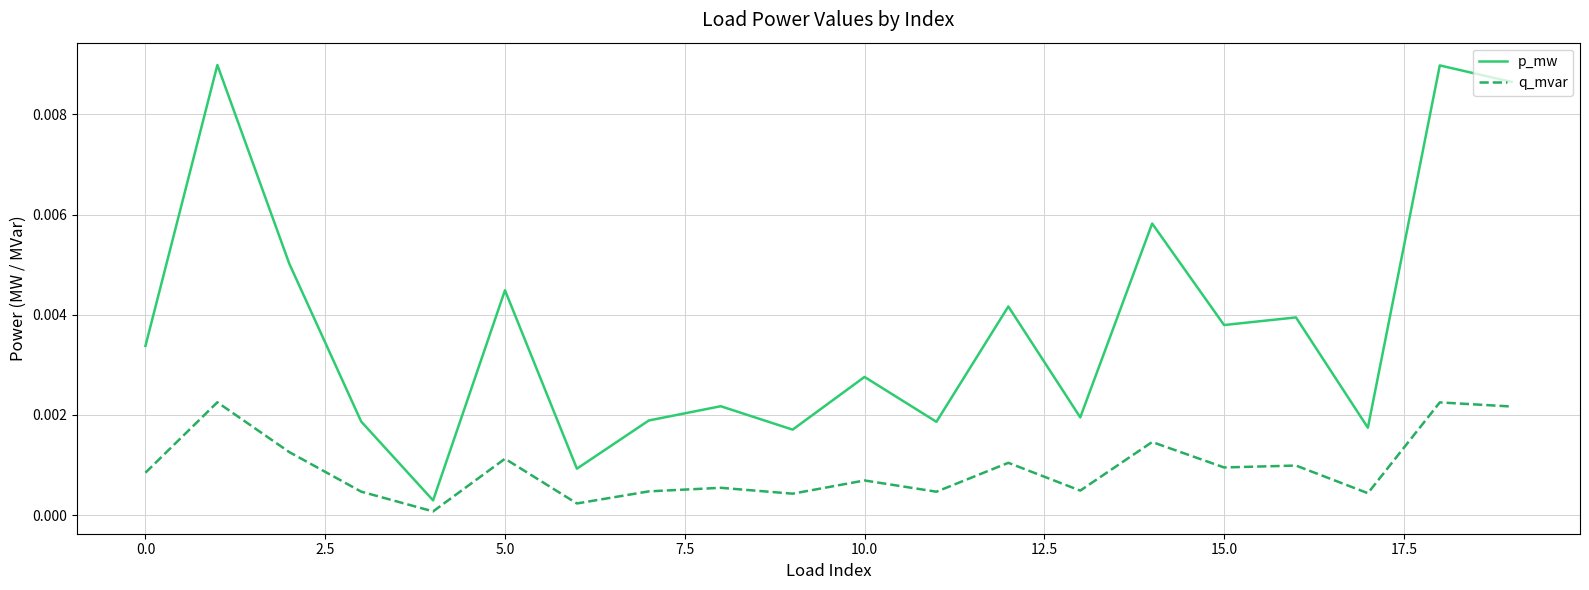

True or false: q_mvar and p_mw cross at least once.

False